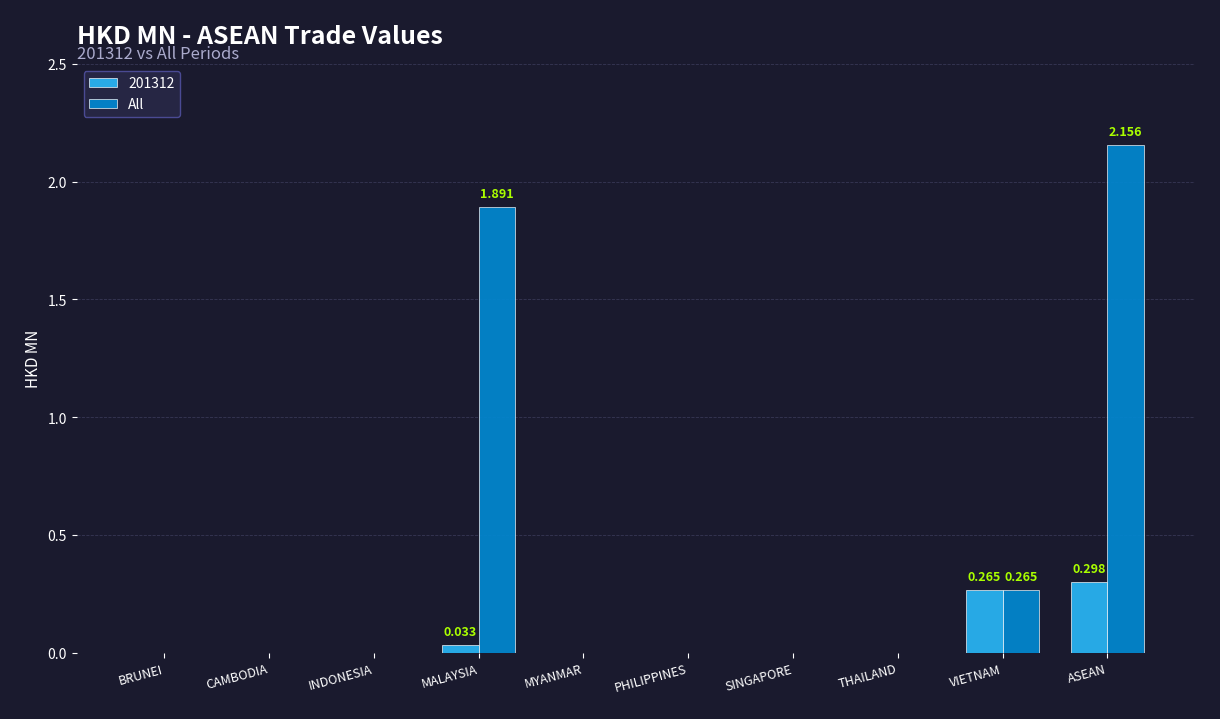

Which category has the highest value across all series?

ASEAN